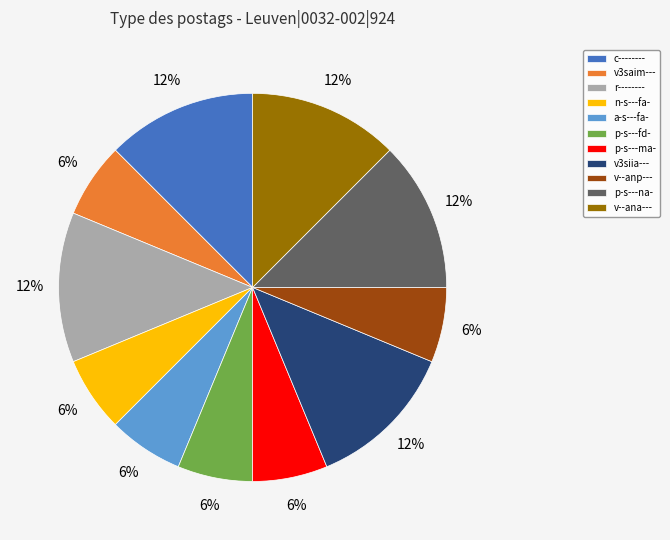

To the nearest percent, what portion does v--anp--- represent?

6%